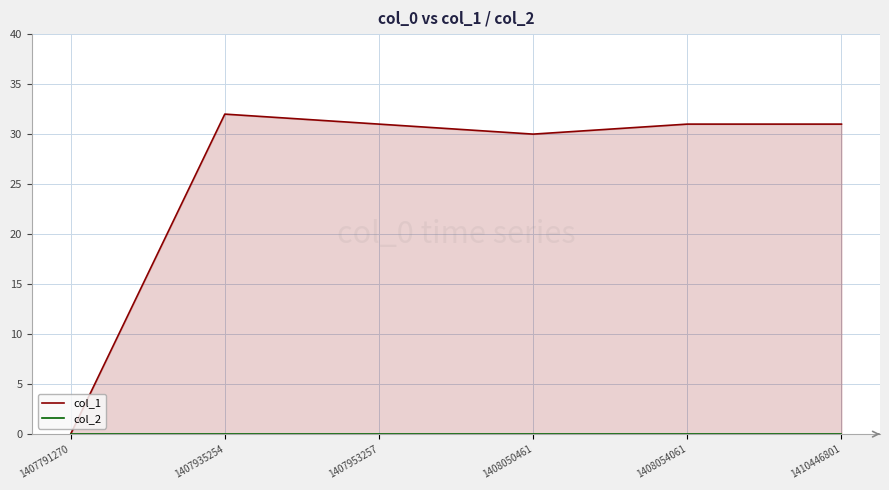

Which series has the largest total across all categories?

col_1